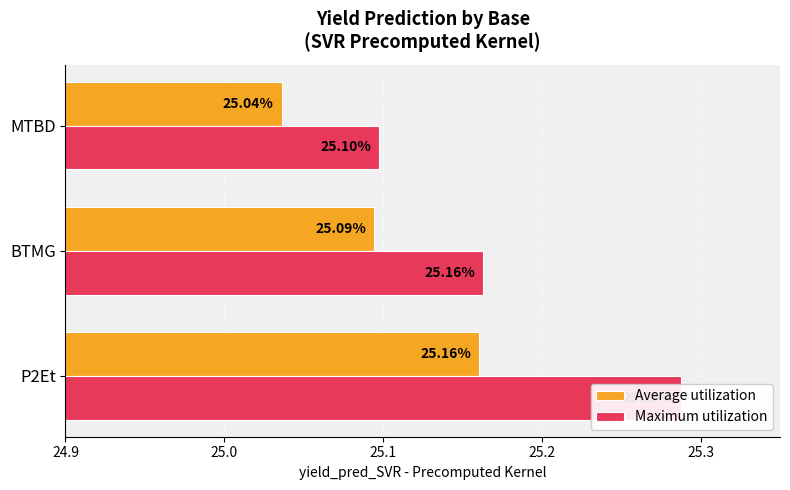

How many groups of bars are there?

3